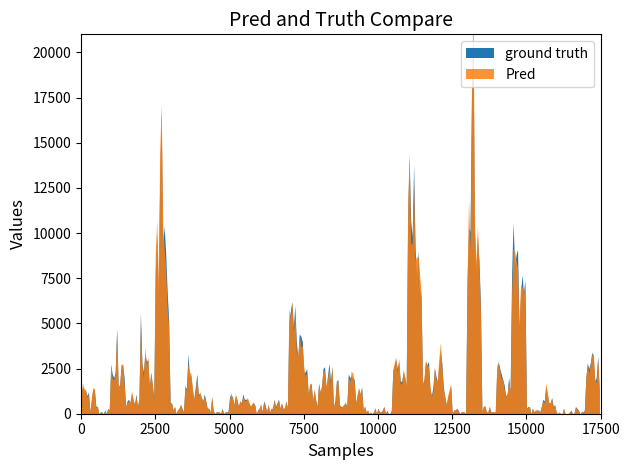

List the series in order of their peak value, highest first.

Pred, ground truth